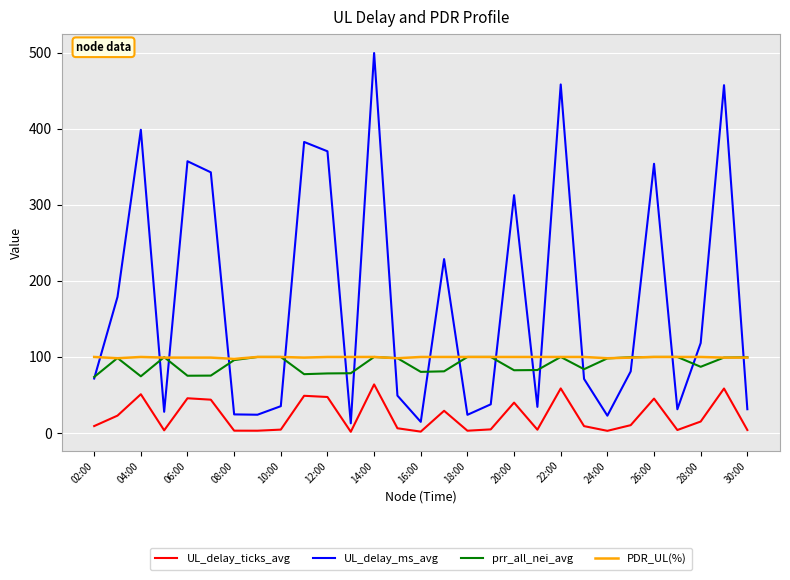

Which series has the largest range (max minus min)?

UL_delay_ms_avg